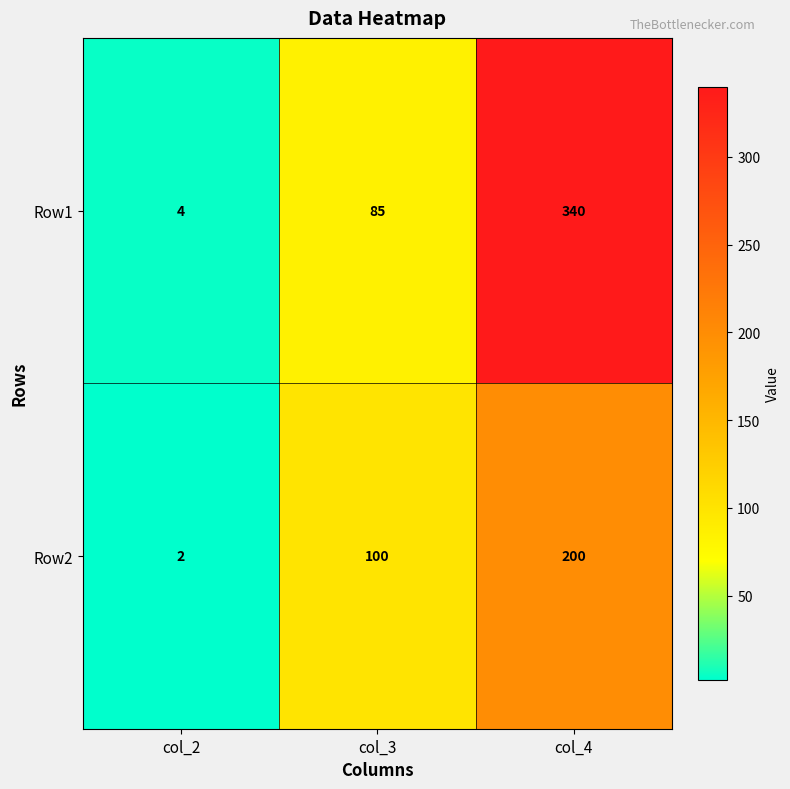

What is the sum of the Row1 values at col_2 and col_4?

344